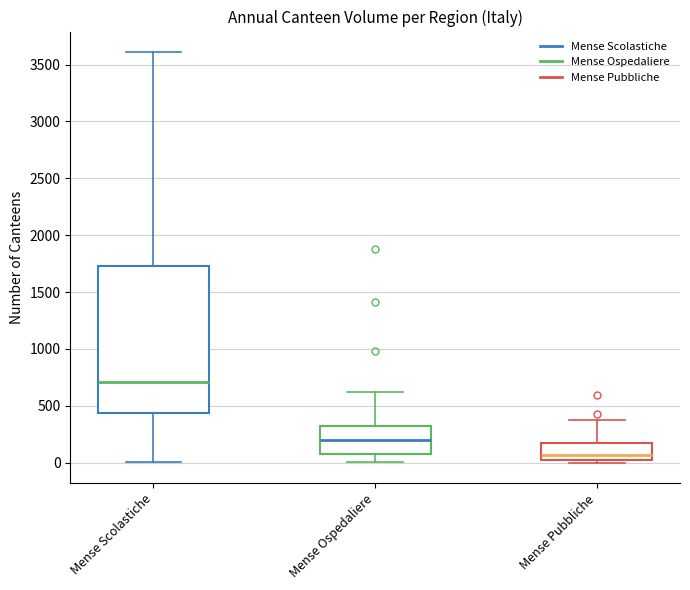

Which box has the lowest median line?

Mense Pubbliche